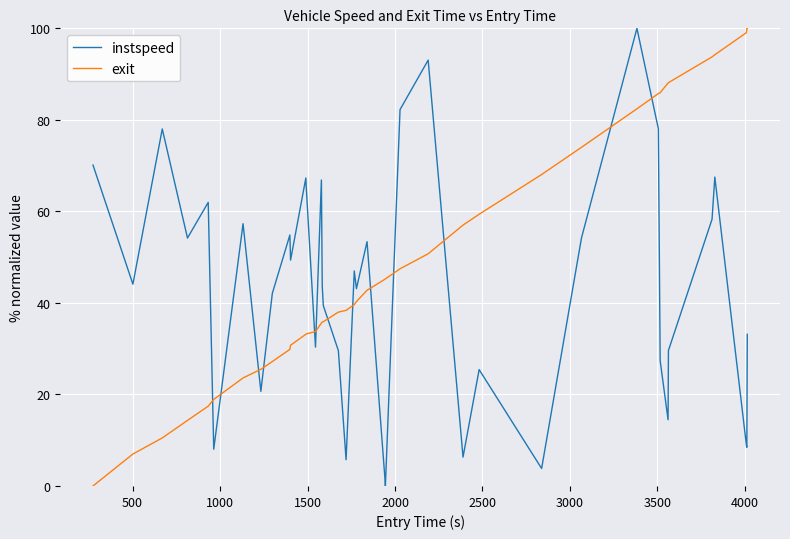

What is the maximum value for instspeed?

100.0